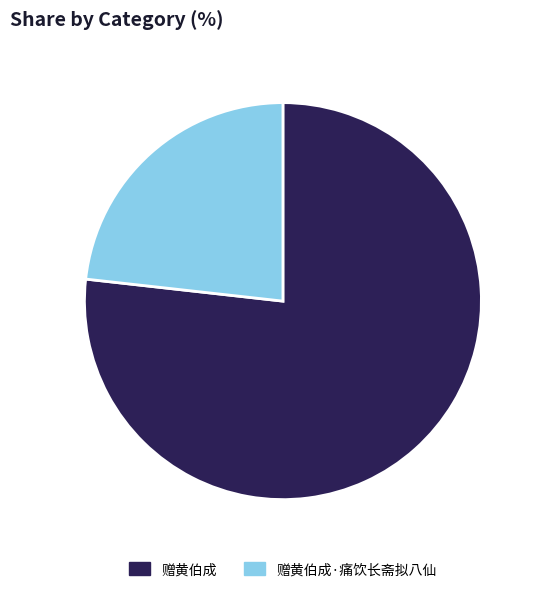

Rank the categories by value from lowest to highest.

赠黄伯成·痛饮长斋拟八仙, 赠黄伯成